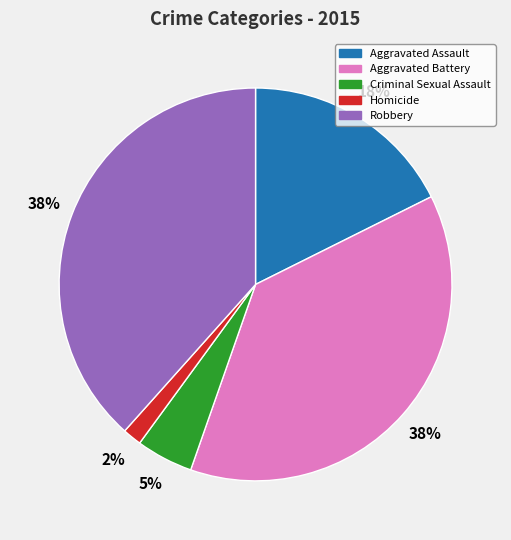

Is Robbery the majority of the pie?

No